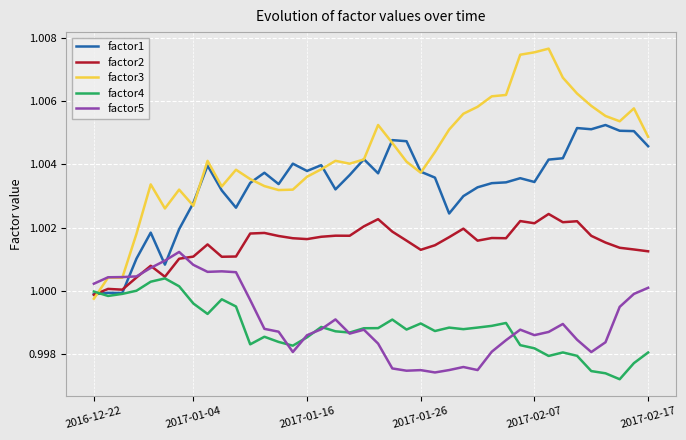

Rank the series by their maximum value, from highest to lowest.

factor3, factor1, factor2, factor5, factor4